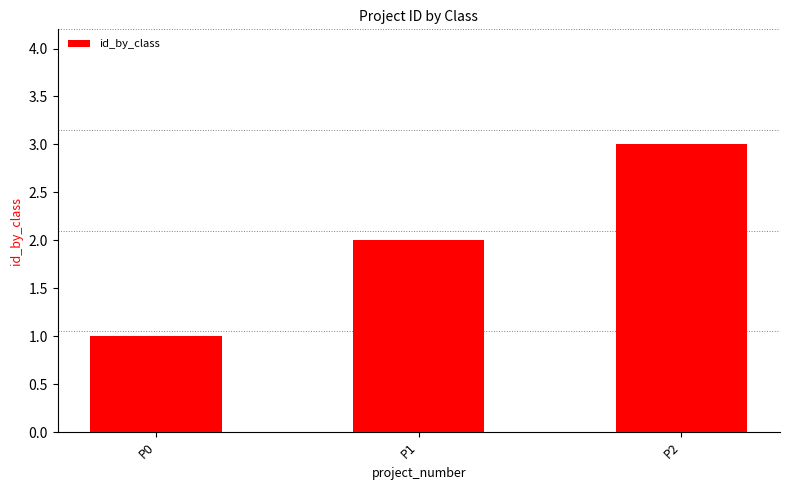

What is the difference between the second highest and minimum values?

1